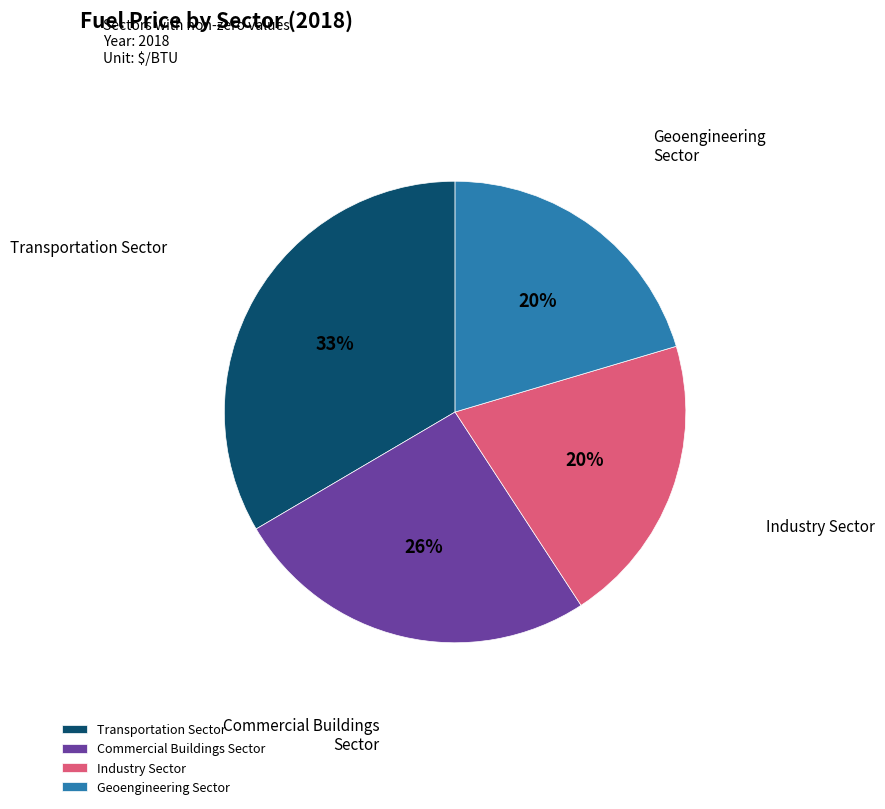

Does any single category account for the majority?

No